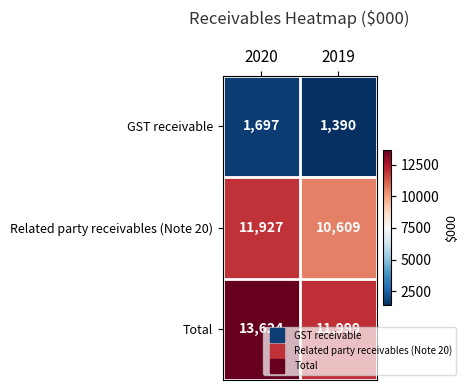

Which category has the highest value in the Total series?

2020